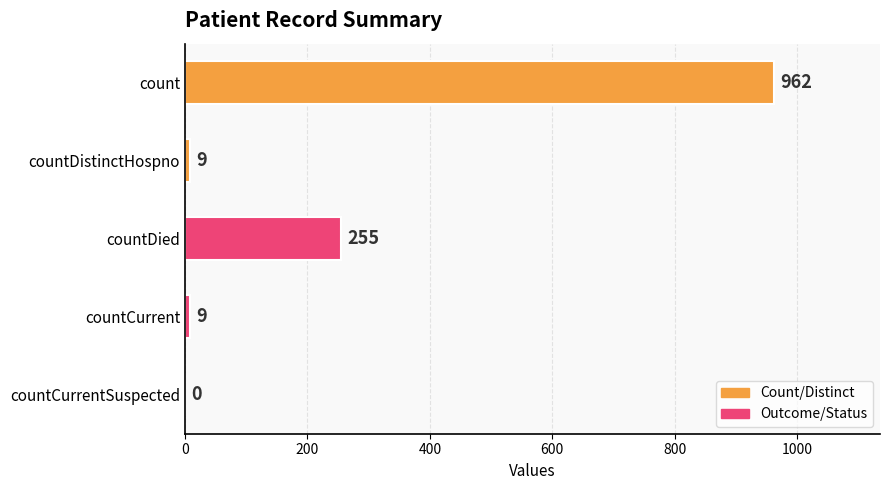

Is it true that the value at count is 1549?

False